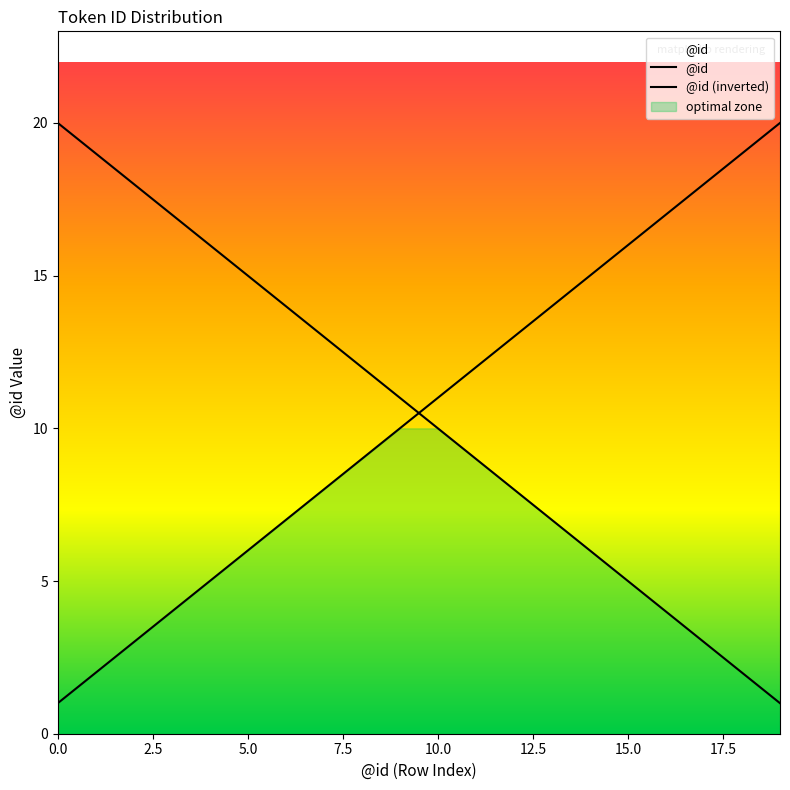

What is the value of the 3rd point from the left?

3